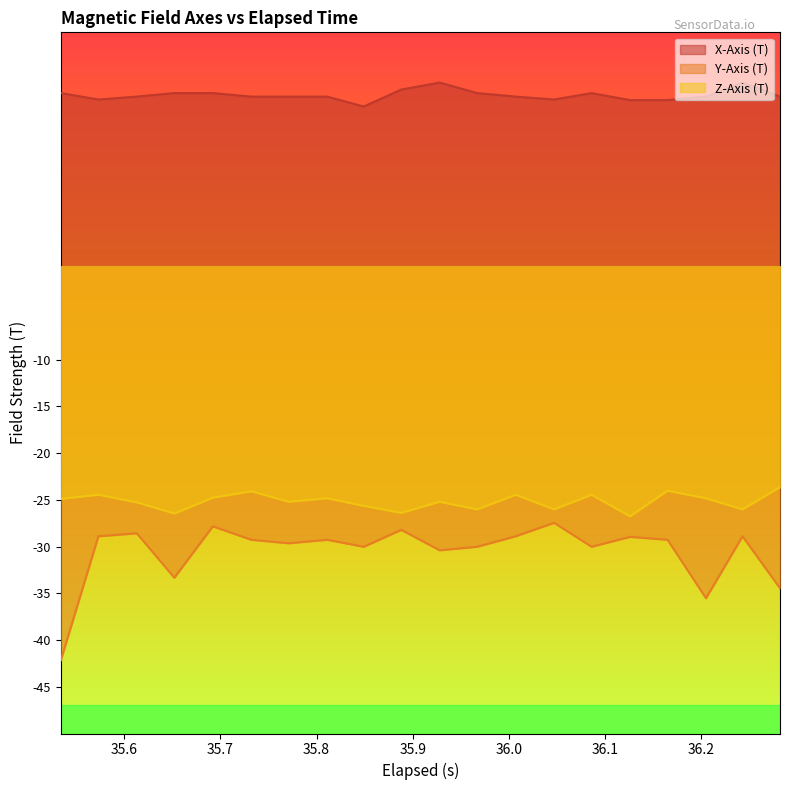

At how many categories does at least one series exceed 14?

20